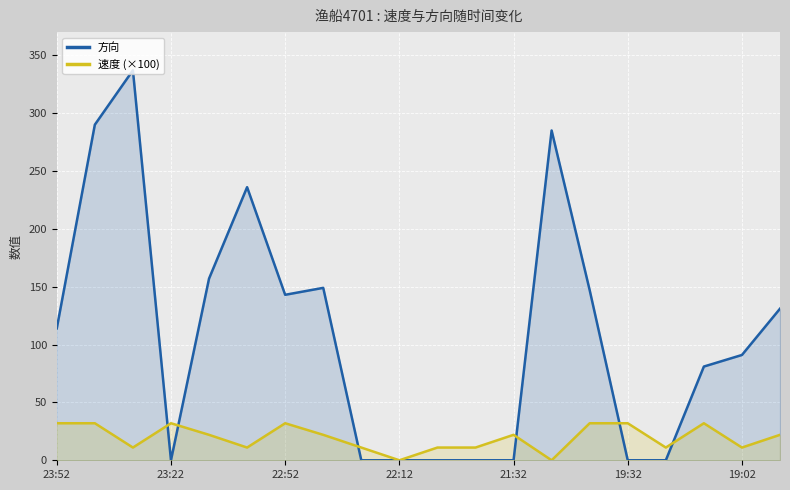

How many times do 方向 and 速度 (×100) cross each other?

6